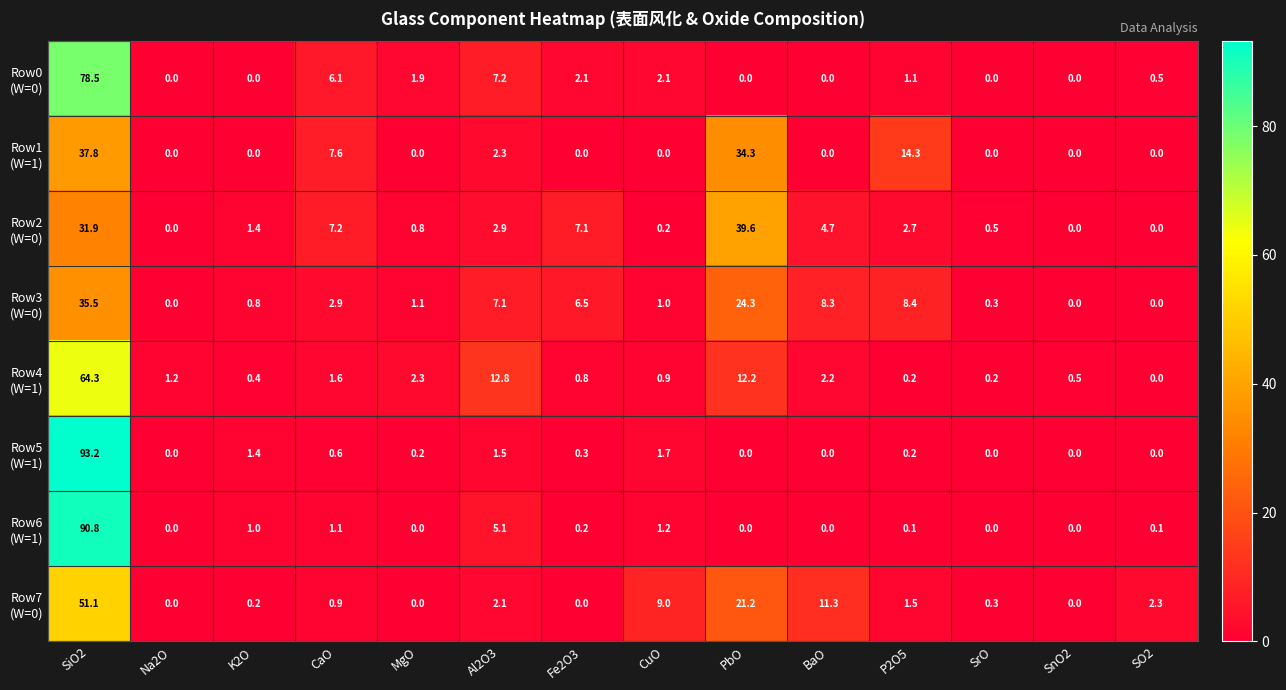

What is the difference between the highest and lowest values at SiO2?

61.3